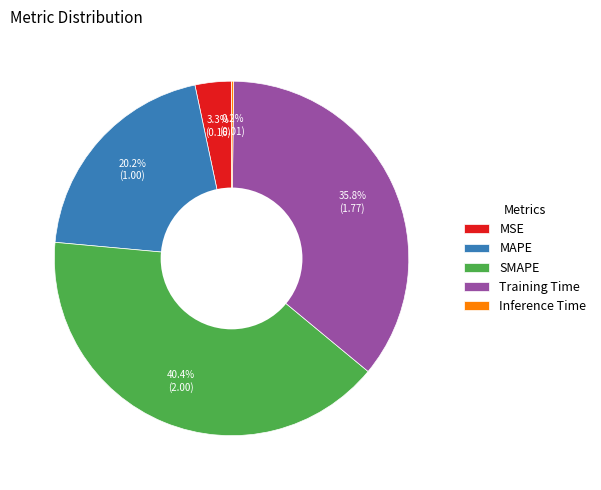

Is the sum of MAPE and MSE greater than half?

No